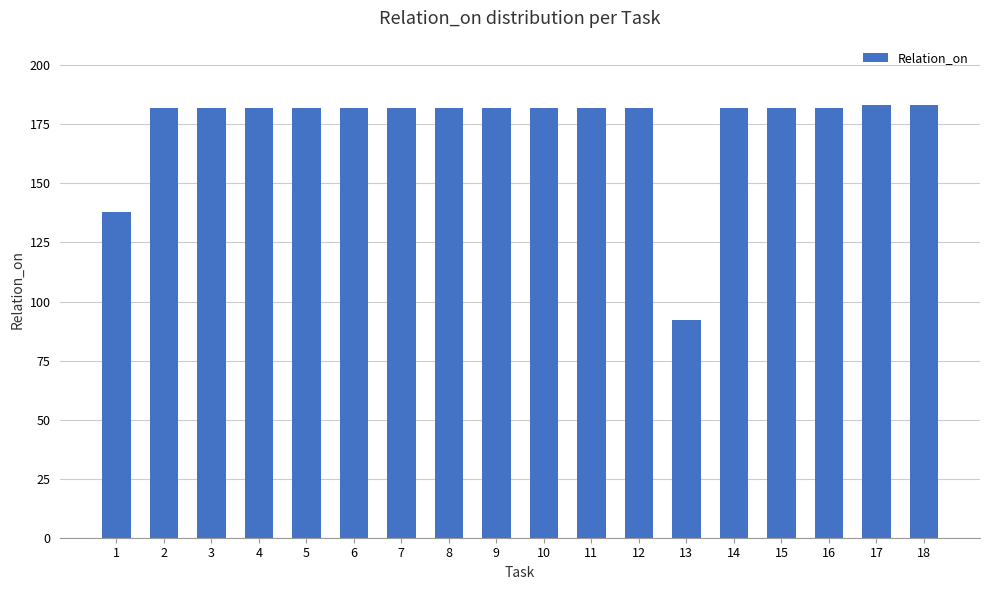

What is the smallest value displayed?

92